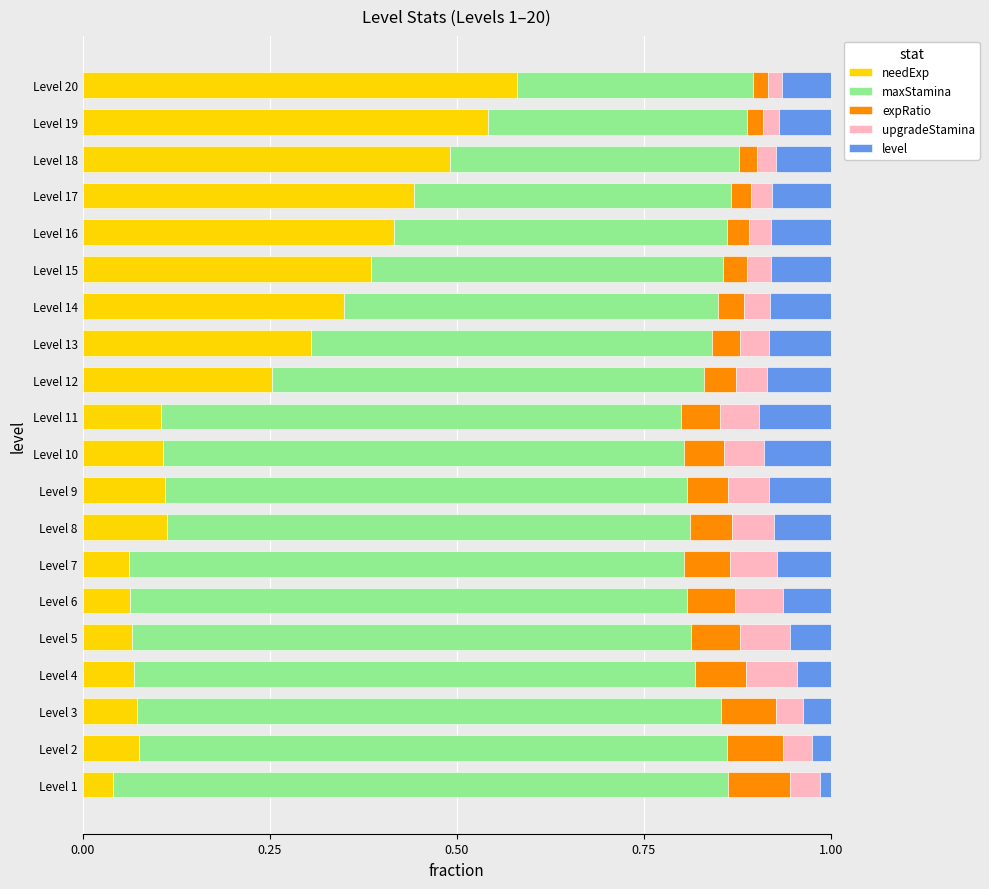

Where is needExp nearest to the value 0?

Level 1